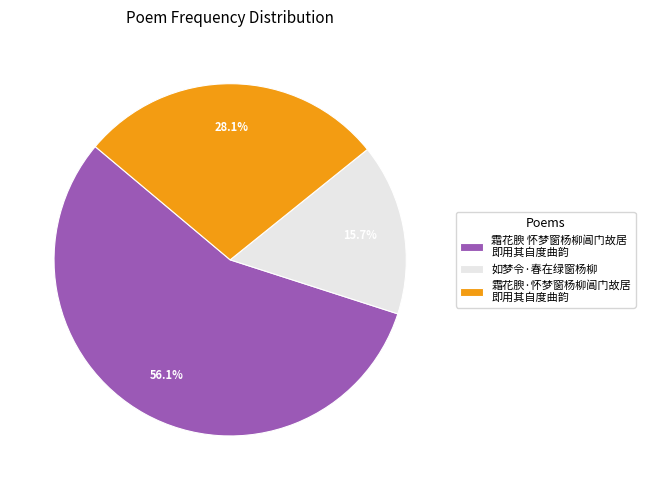

Which slice is the largest?

霜花腴 怀梦窗杨柳阊门故居 即用其自度曲韵